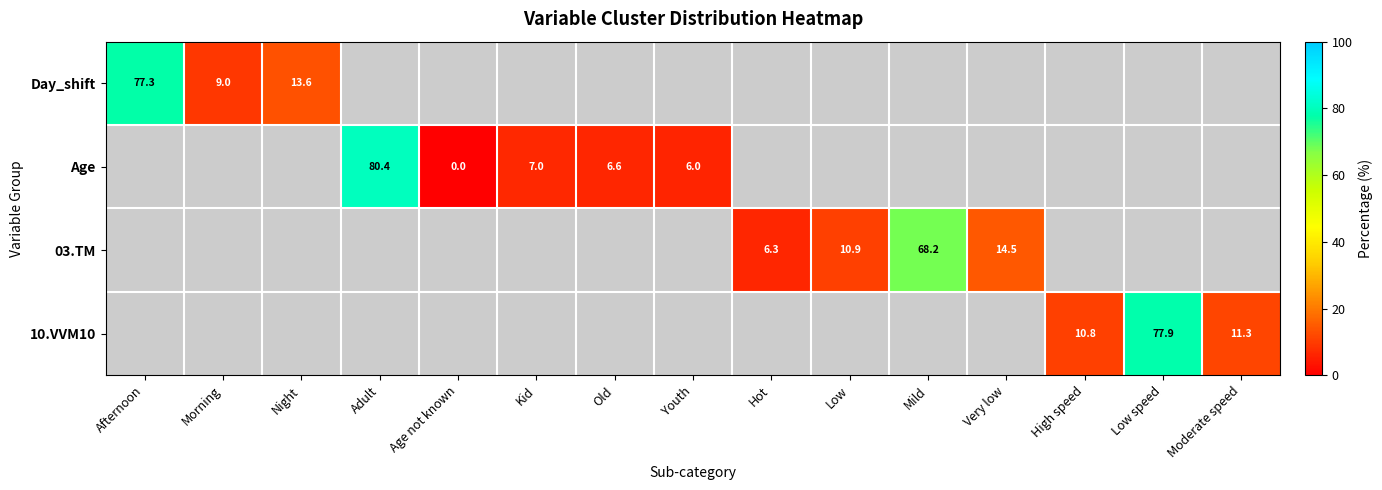

Is the value of Age at Mild greater than the value of 10.VVM10 at Adult?

No